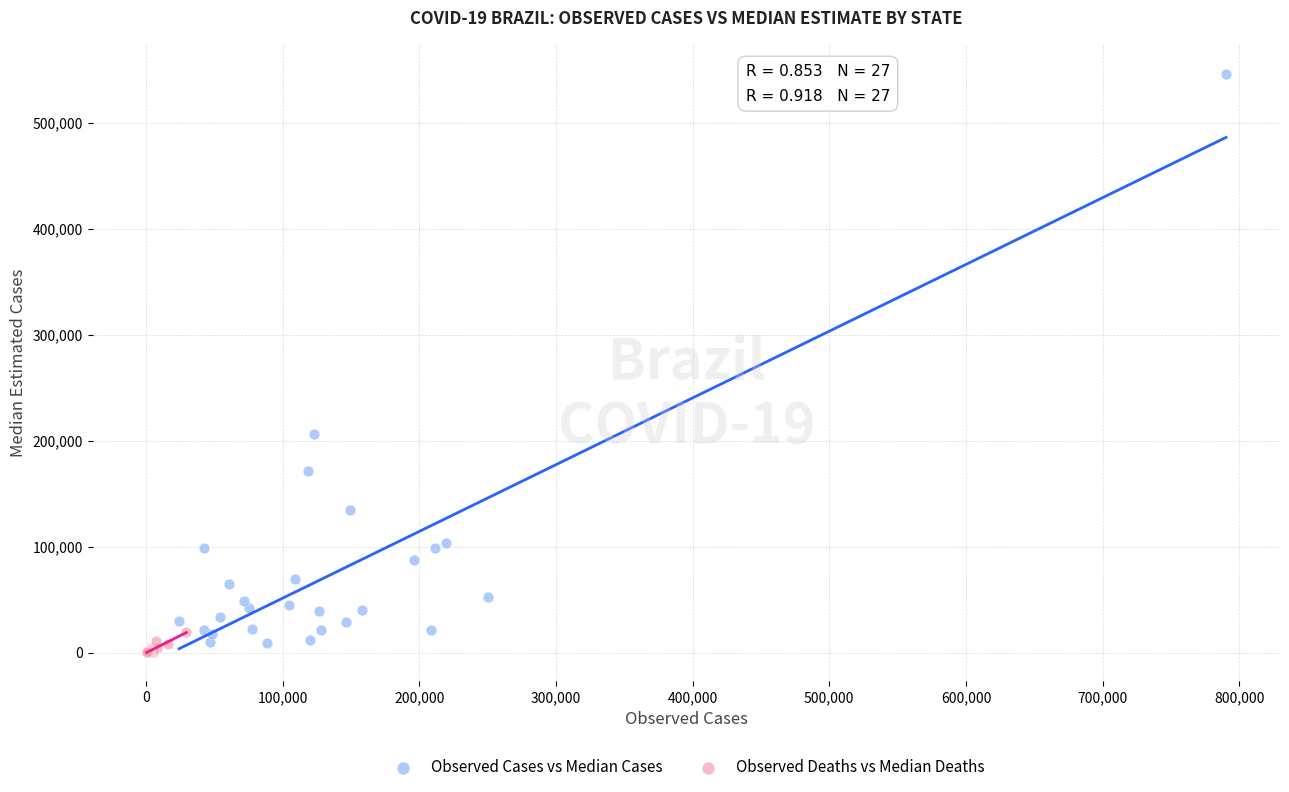

Which series reaches the maximum Y coordinate?

Observed Cases vs Median Cases